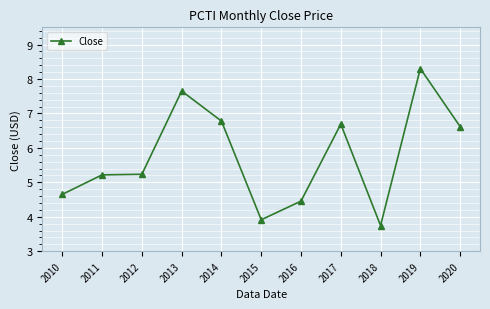

True or false: there are more than 0 points higher than both neighbors.

True